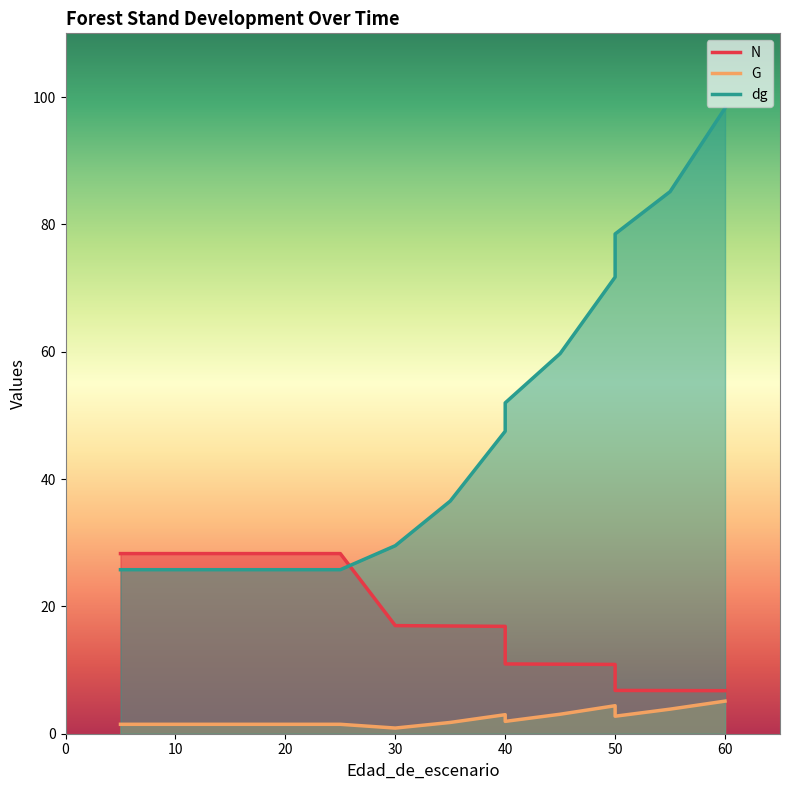

What is the difference between the maximum and second lowest values in the N series?

21.5